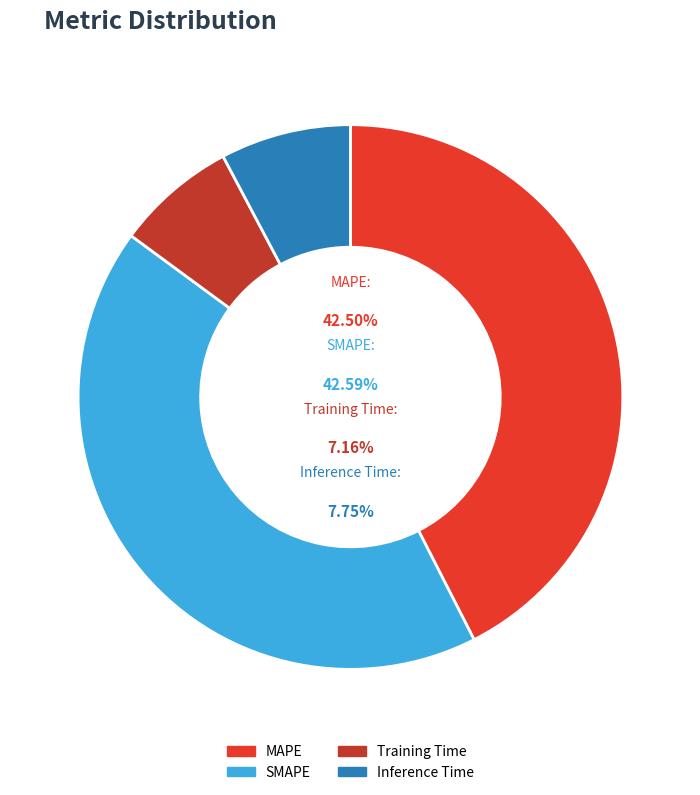

Is the sum of Inference Time and SMAPE greater than half?

Yes